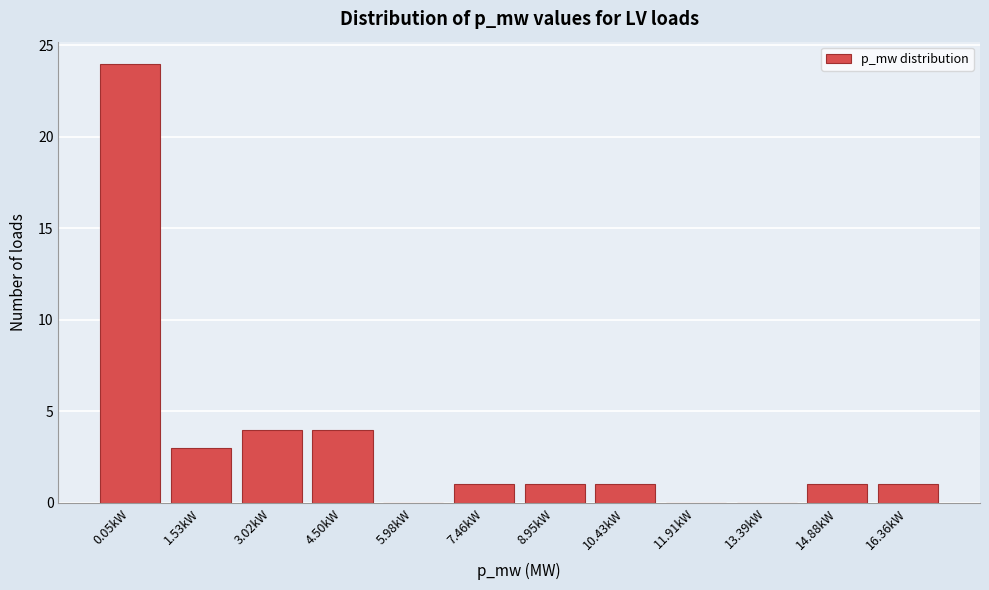

Reading left to right, what are all the values shown in this chart?

0.05kW=24	1.53kW=3	3.02kW=4	4.50kW=4	5.98kW=0	7.46kW=1	8.95kW=1	10.43kW=1	11.91kW=0	13.39kW=0	14.88kW=1	16.36kW=1